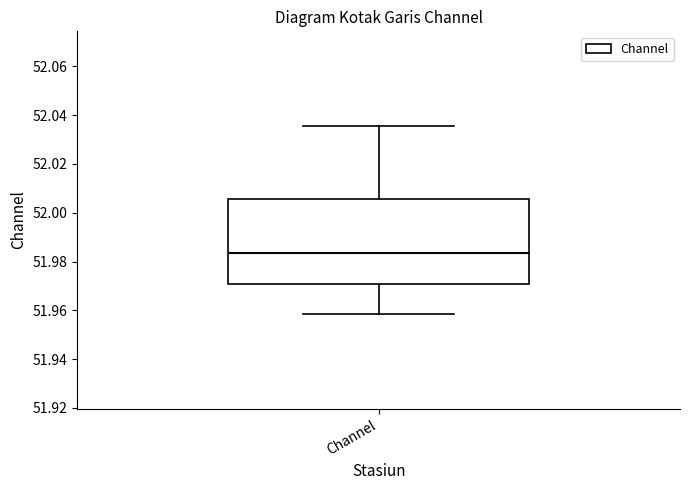

Read this box plot against the y-axis: the position of the median line, the range covered by the box, and the ends of both whiskers. The values are not printed on the chart, so give them approximately, as read against the axis.

median 51.984, box 51.970 to 52.006, whiskers 51.958 to 52.036